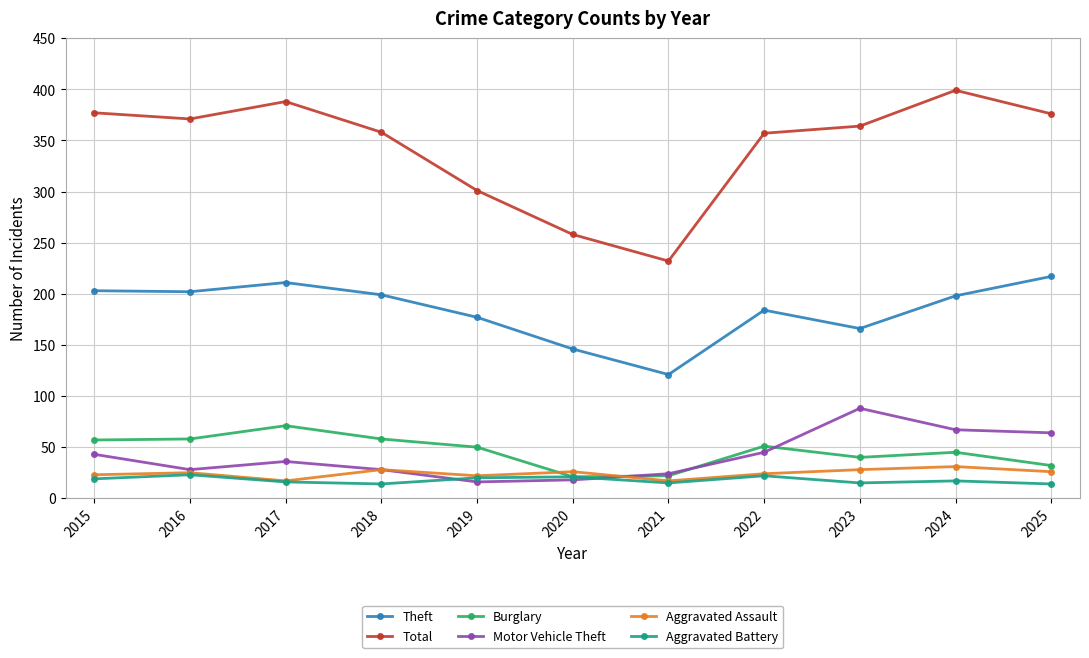

Rank the series by their maximum value, from lowest to highest.

Aggravated Battery, Aggravated Assault, Burglary, Motor Vehicle Theft, Theft, Total